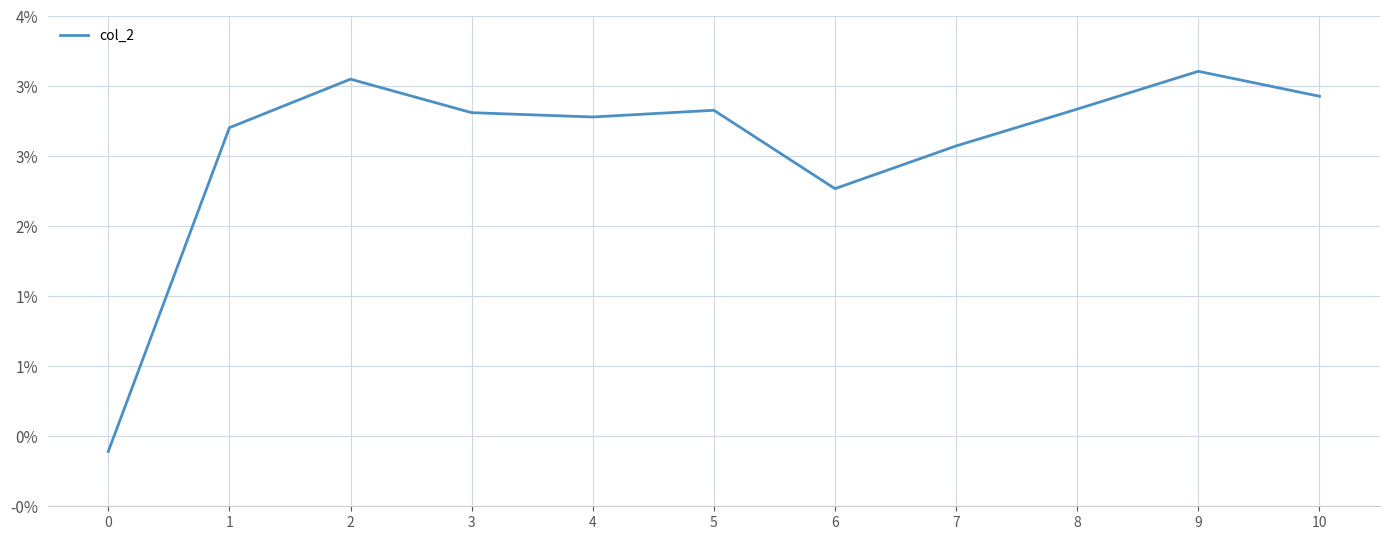

Does the chart have visible grid lines?

Yes